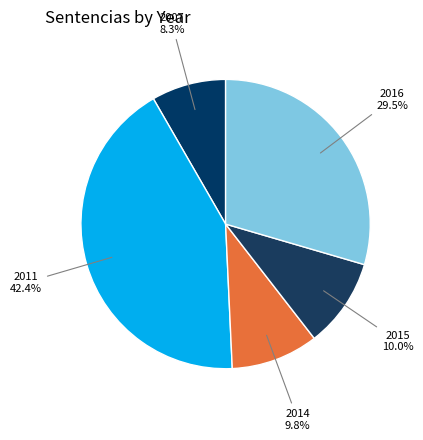

Count the number of slices in the pie.

5